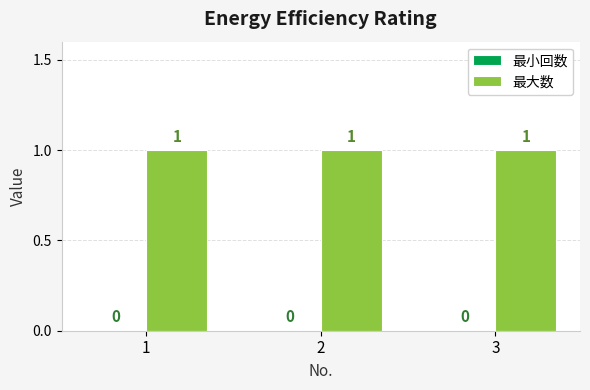

At which category does the chart reach its minimum across all series?

1